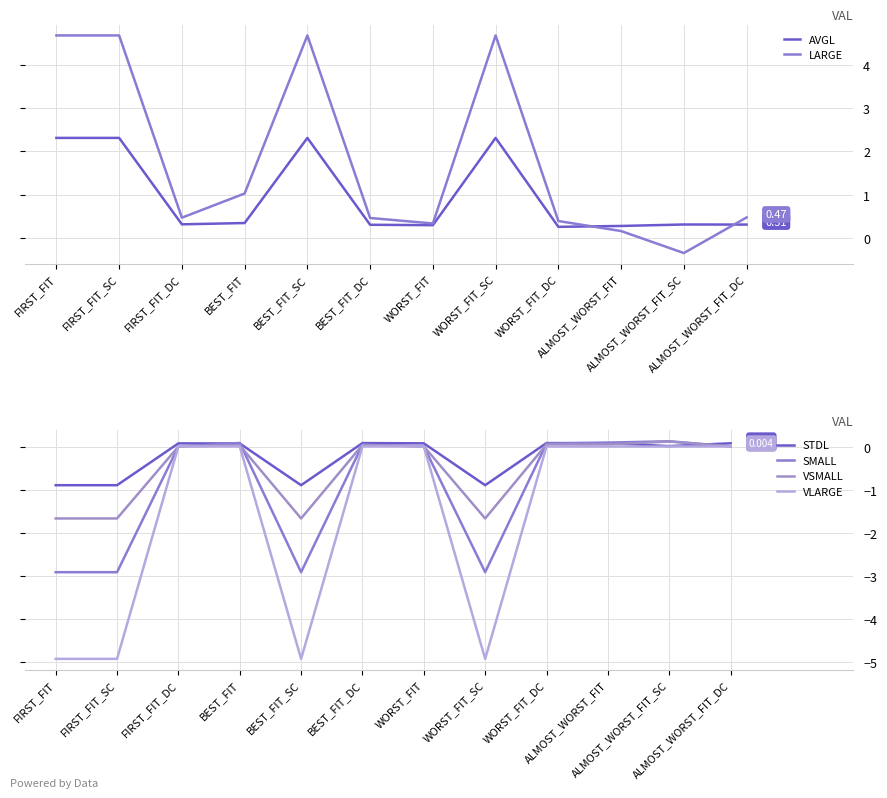

The VSMALL series shows 0.0 at ALMOST_WORST_FIT_DC. True or false?

True